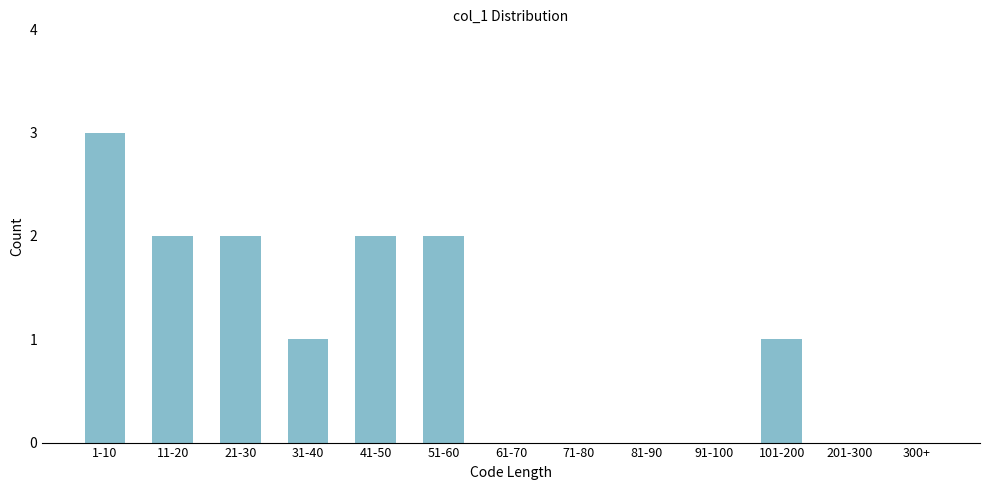

Reading left to right, transcribe all the data shown in this chart.

1-10=3	11-20=2	21-30=2	31-40=1	41-50=2	51-60=2	61-70=0	71-80=0	81-90=0	91-100=0	101-200=1	201-300=0	300+=0